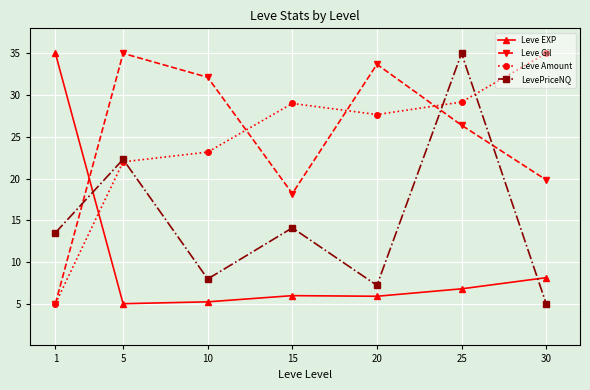

How many data points in Leve Amount are above 27?

4